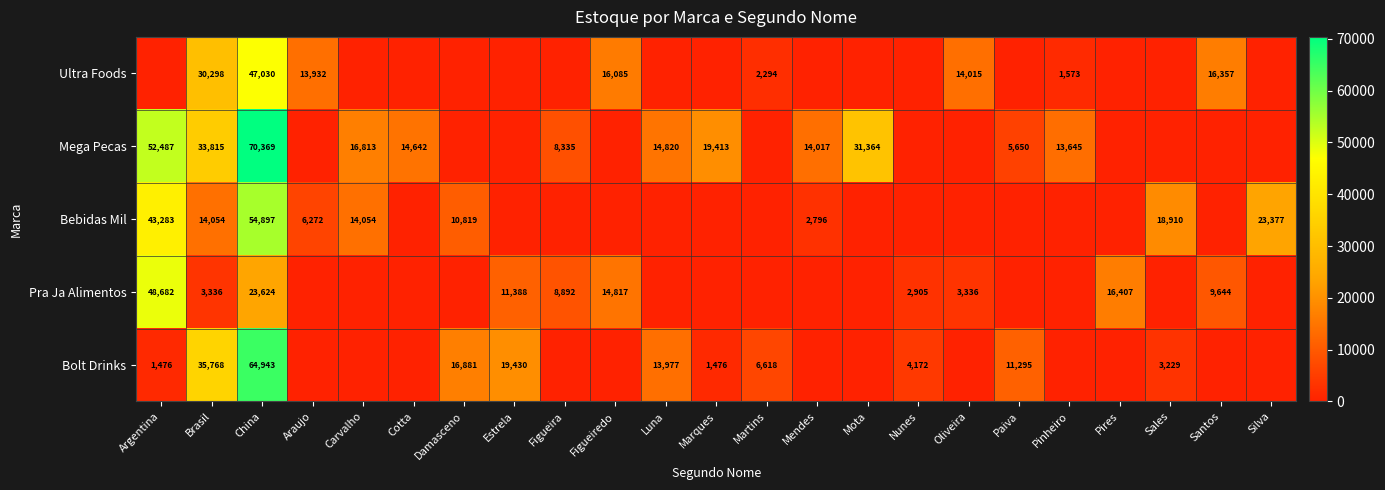

What is the spread (max minus min) of values at Pinheiro?

13645